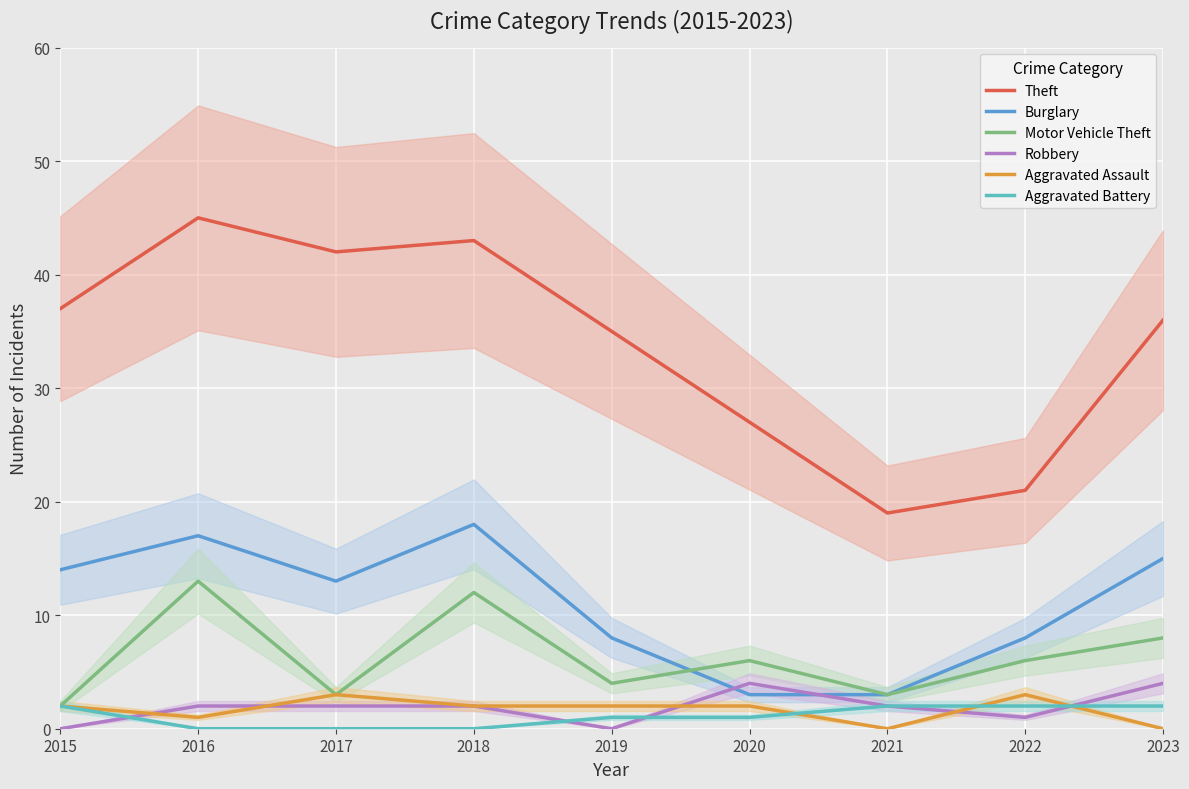

What is the greatest value displayed?

45